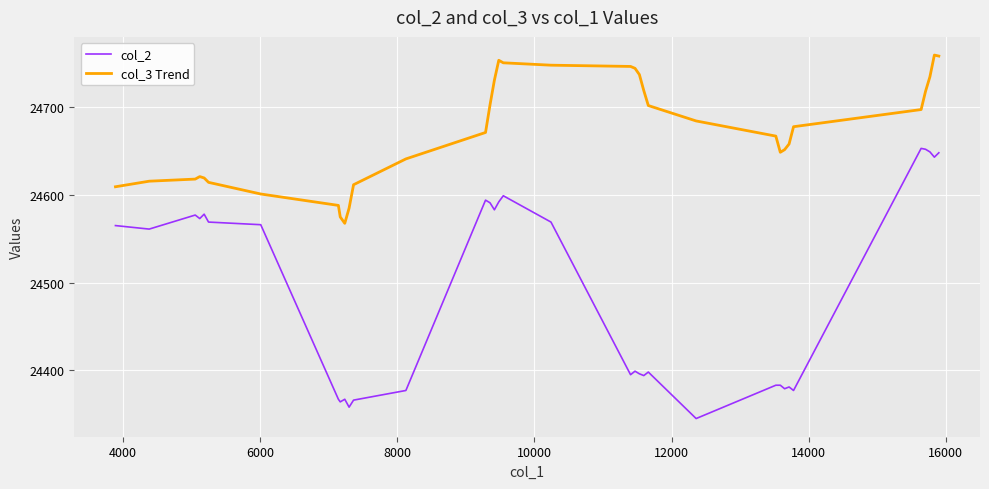

What is the difference between the maximum and minimum values in the col_2 series?

308.0